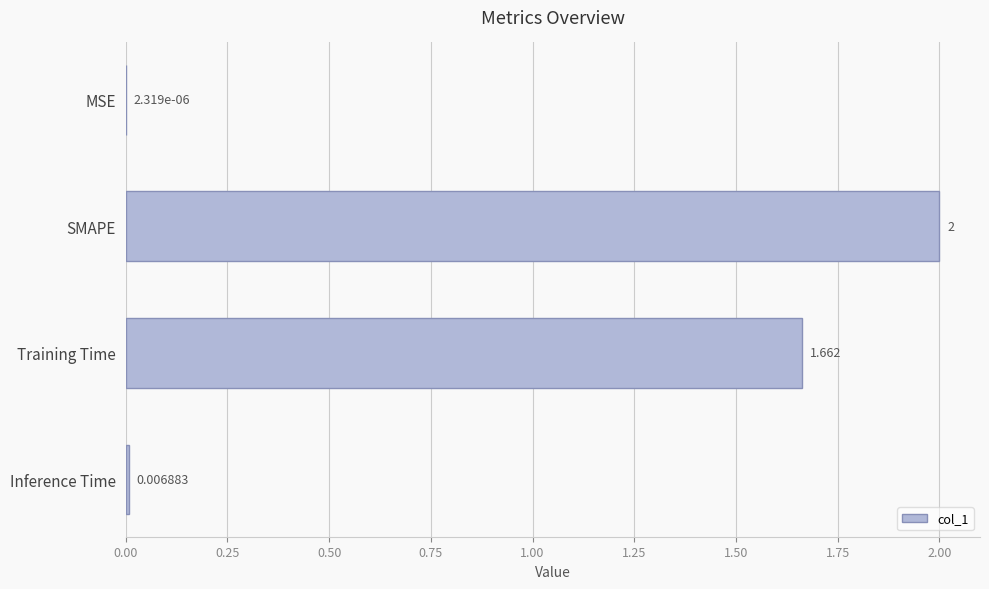

Between MSE and Training Time, which is larger?

Training Time